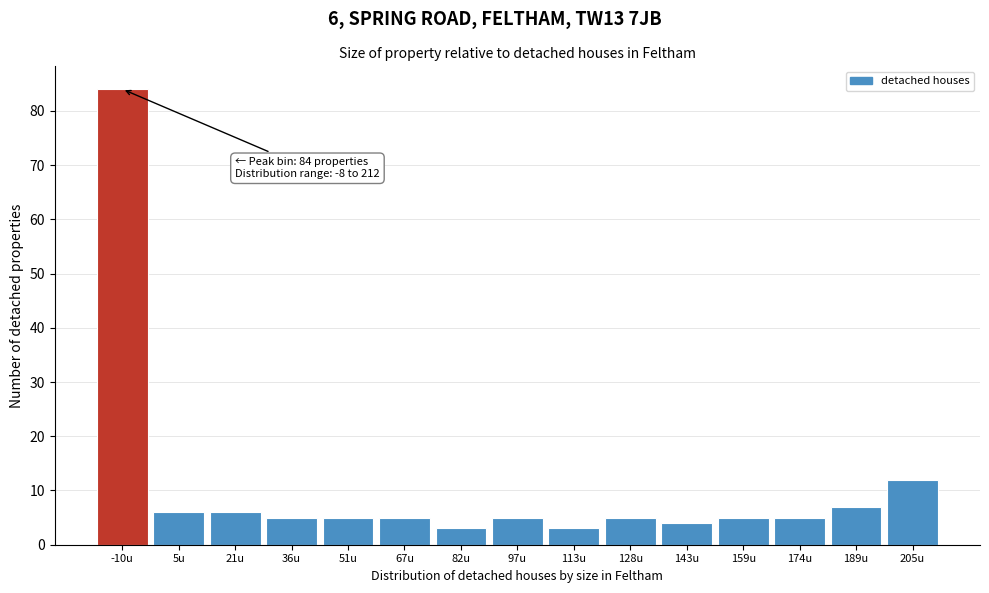

Reading left to right, list all the values displayed in this chart.

-10u=84	5u=6	21u=6	36u=5	51u=5	67u=5	82u=3	97u=5	113u=3	128u=5	143u=4	159u=5	174u=5	189u=7	205u=12